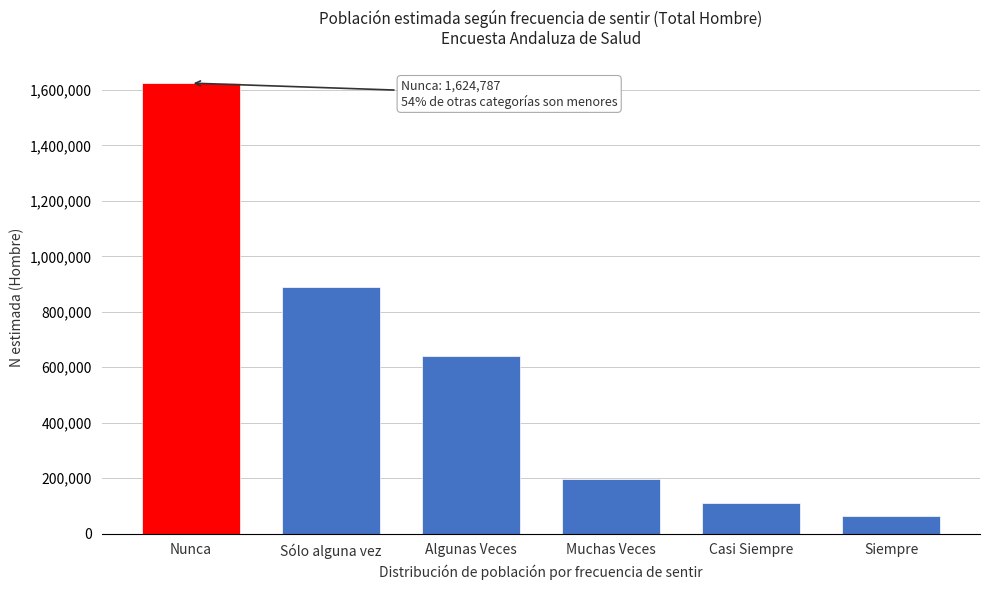

Reading left to right, extract all data points from this chart.

1624787	889974	641996	197788	110150	64233